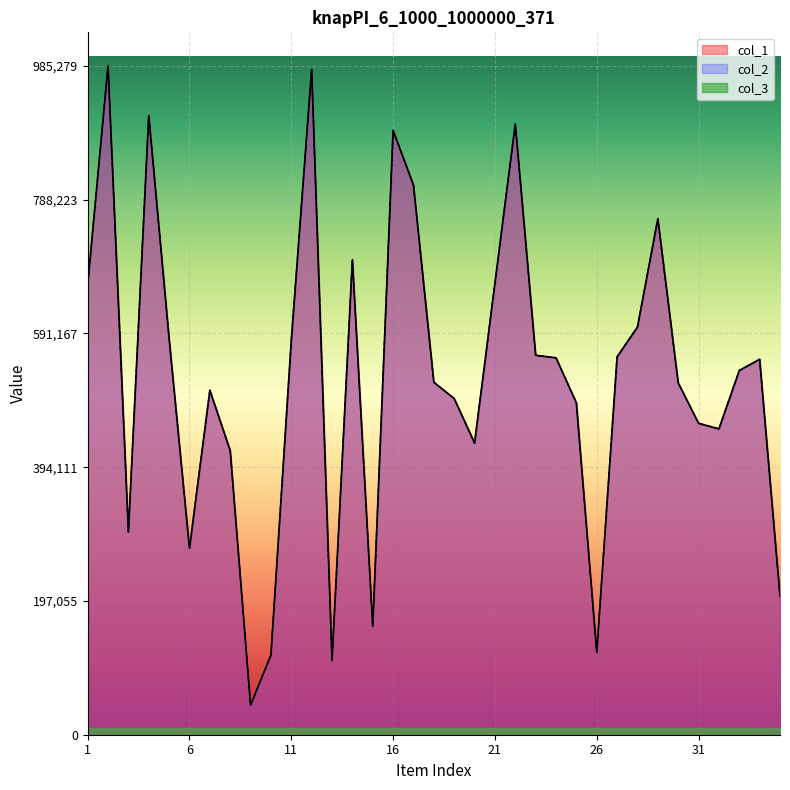

Is the value of col_1 at 34 greater than the value of col_2 at 12?

No